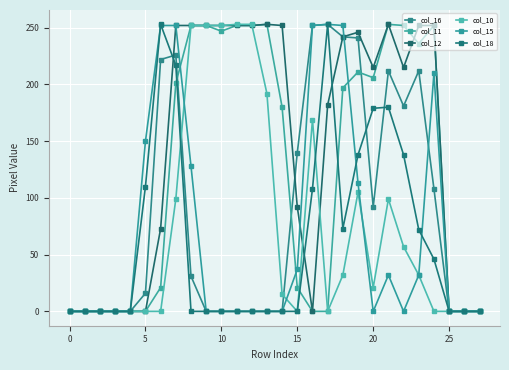

How many lines are shown in the chart?

6